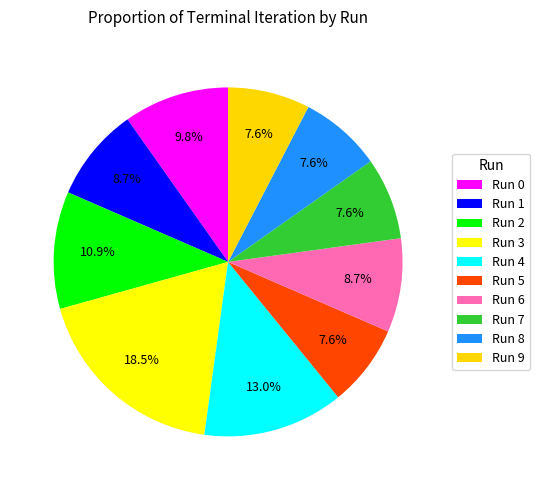

What percentage do Run 0 and Run 1 together represent?

18.5%